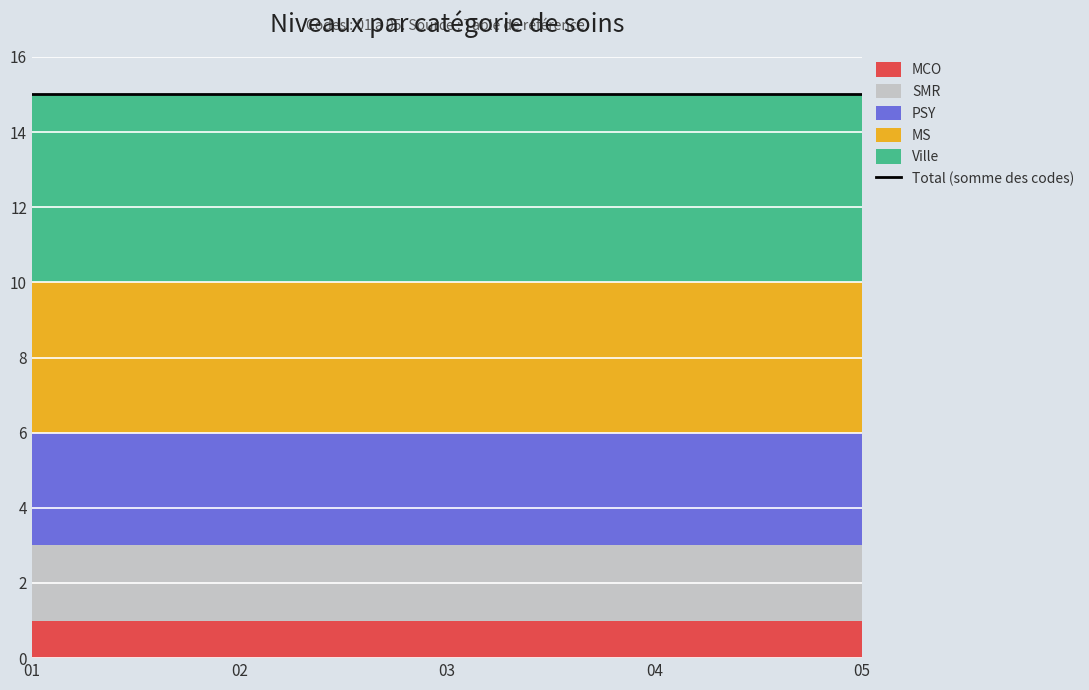

How many lines are shown in the chart?

5